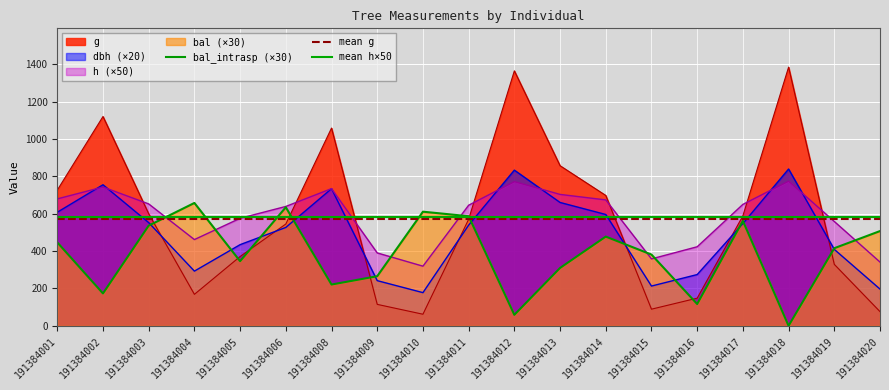

What is the difference between the highest and lowest values at 191384016?

306.8